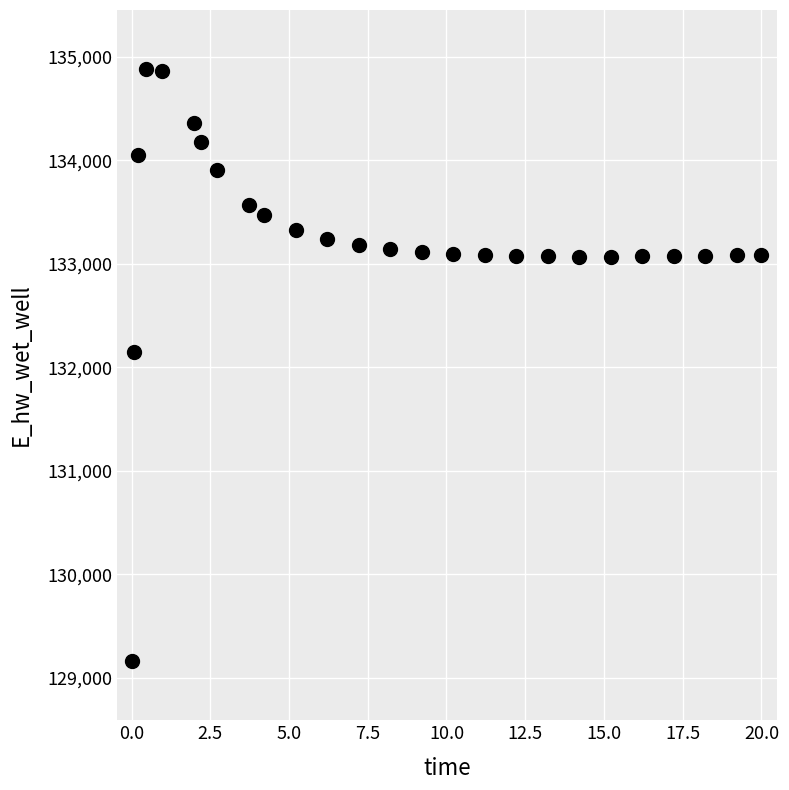

What is the range of X values (max minus min)?

20.0